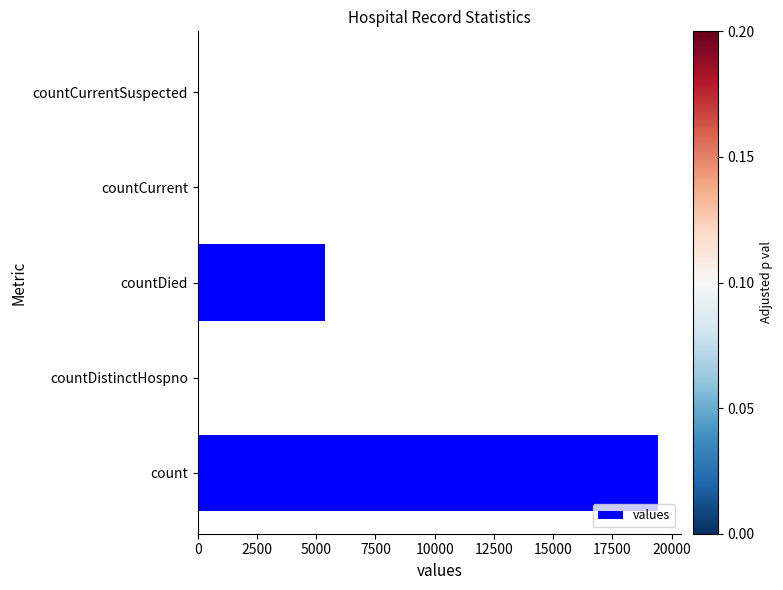

What is the greatest value displayed?

19420